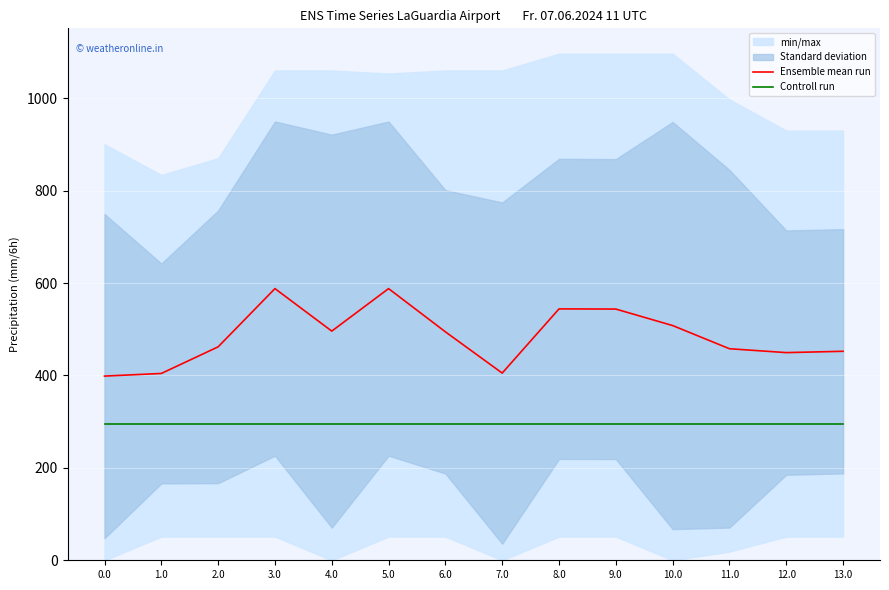

How many lines are shown in the chart?

2